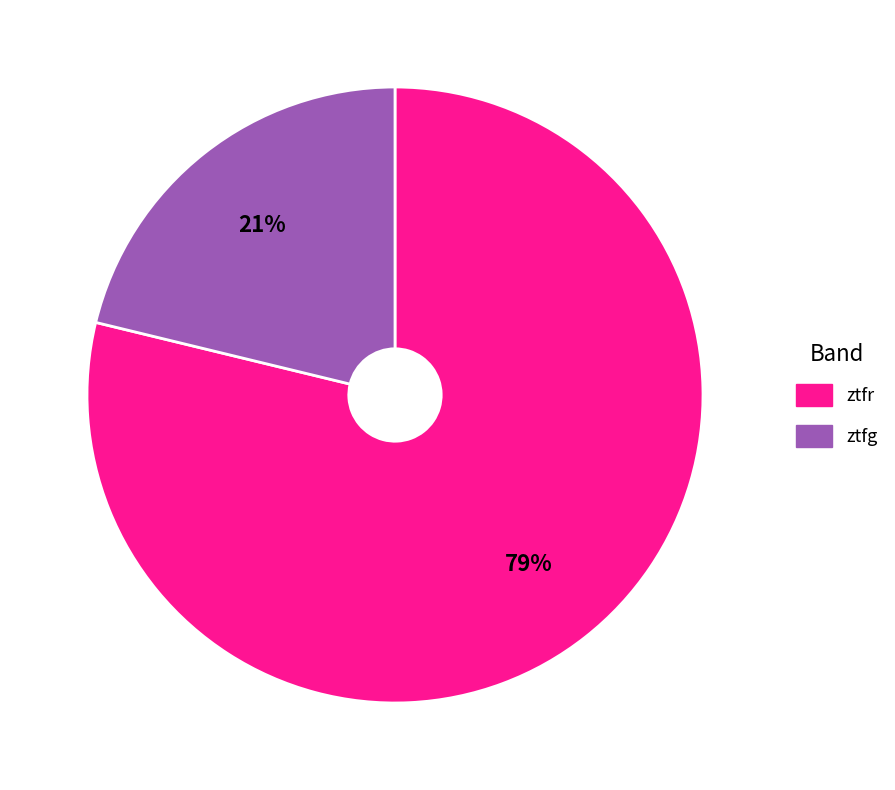

Which has a higher value, ztfg or ztfr?

ztfr